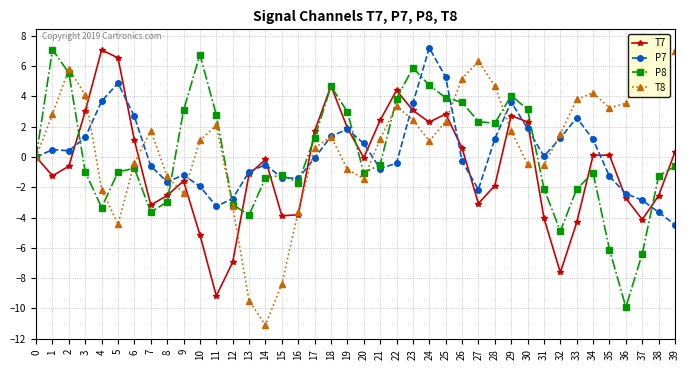

Read the T7 value at 8.

-2.5